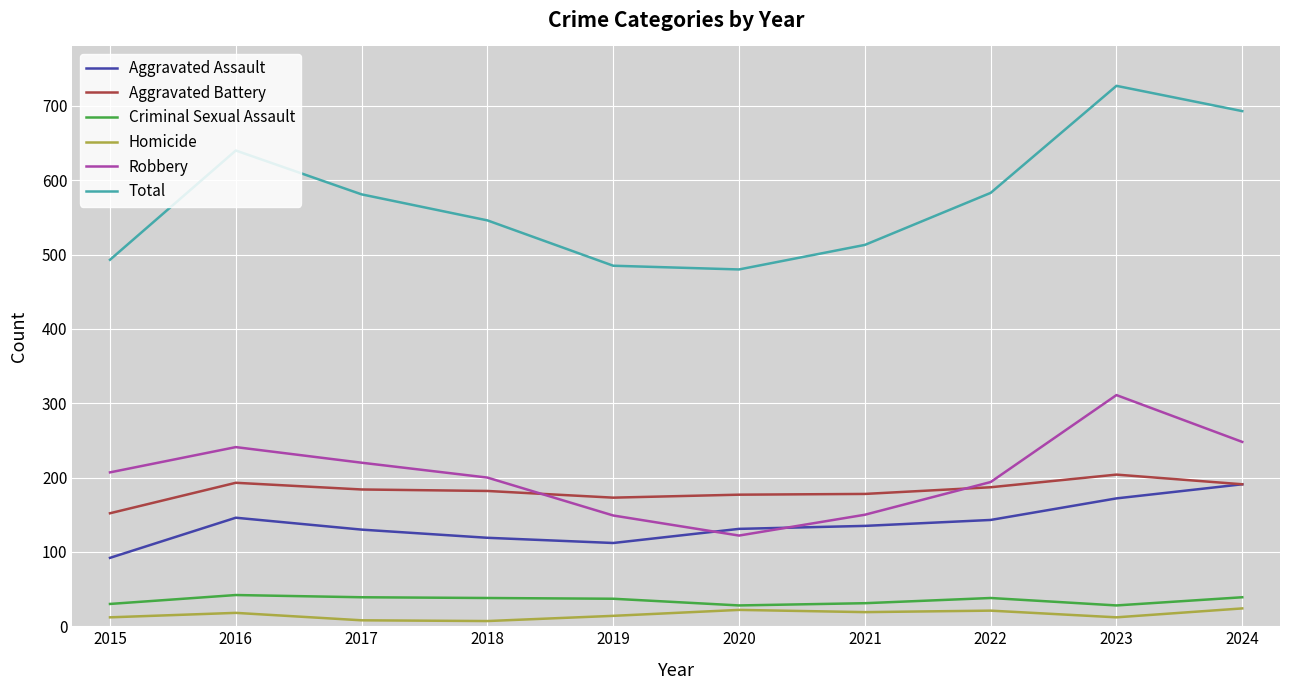

Which category has the highest value across all series?

2023